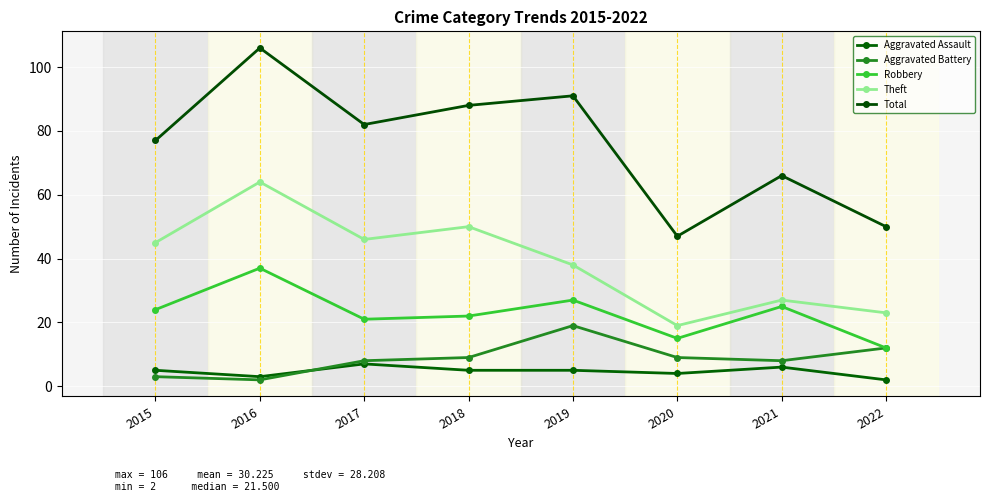

List the labels in order of Total value, largest first.

2016, 2019, 2018, 2017, 2015, 2021, 2022, 2020